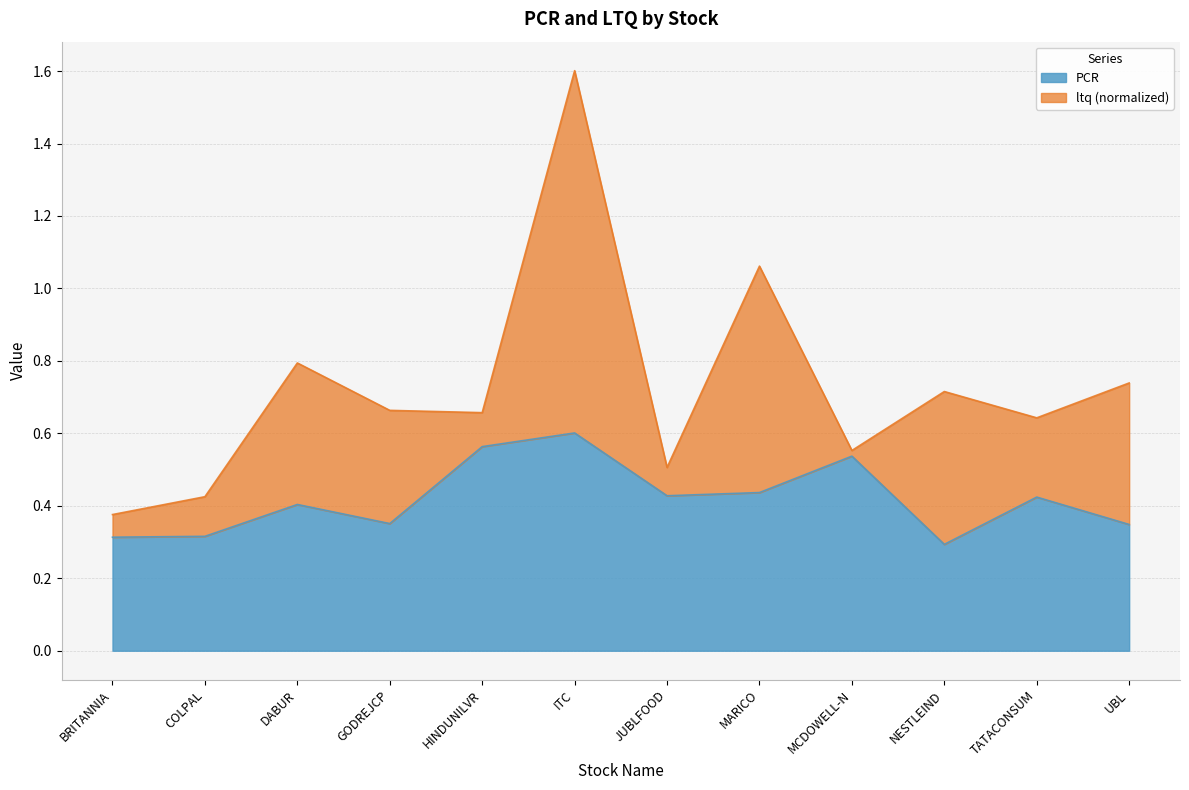

Rank the categories by value from lowest to highest.

NESTLEIND, BRITANNIA, COLPAL, UBL, GODREJCP, DABUR, TATACONSUM, JUBLFOOD, MARICO, MCDOWELL-N, HINDUNILVR, ITC